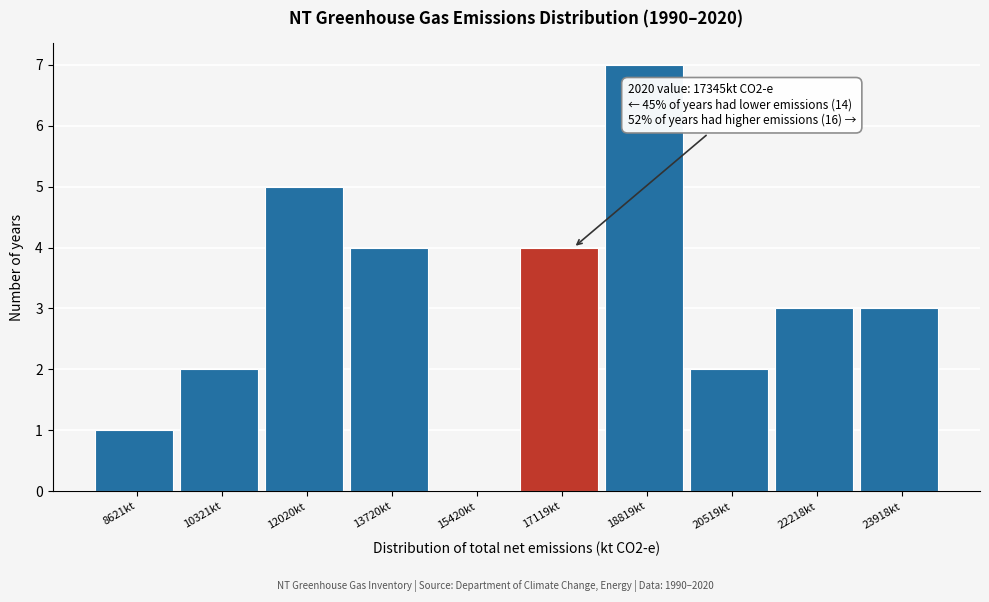

Which range on the x-axis has the tallest bar?

18000 to 19600